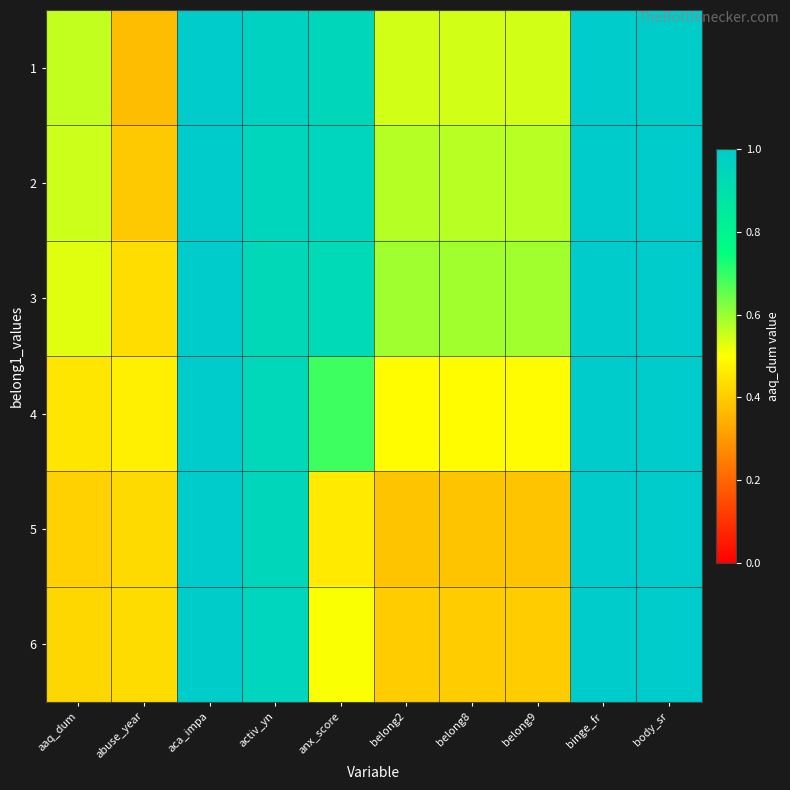

Which category has the lowest value across all series?

abuse_year